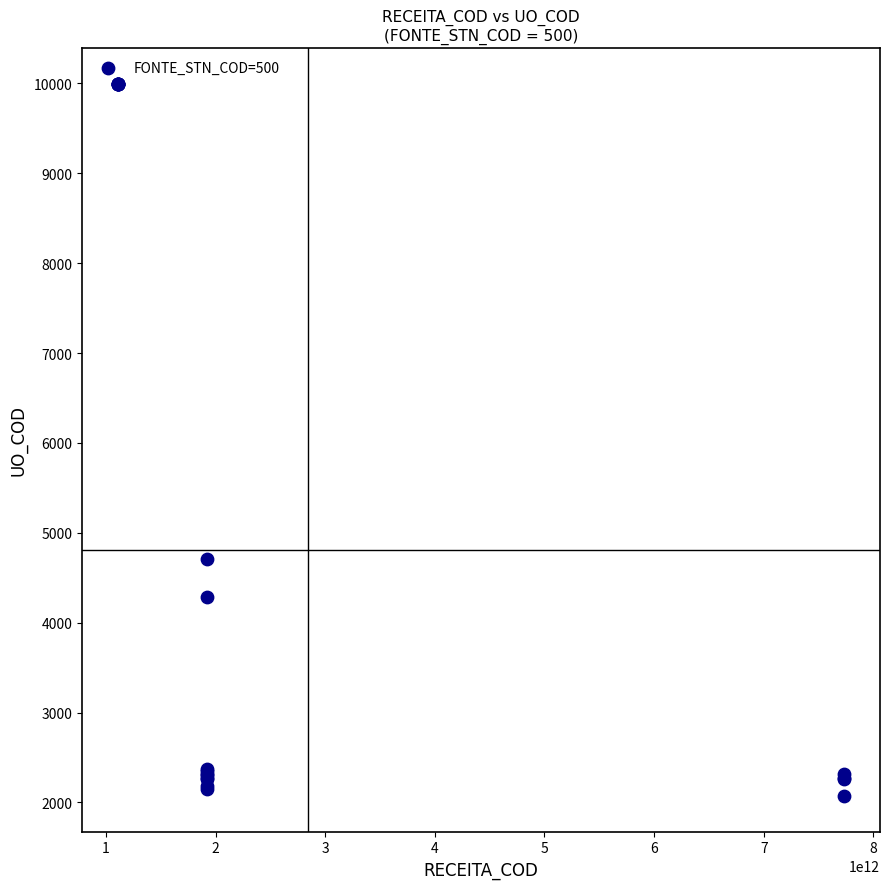

What Y value in the scatter plot is closest to 6035?

4711